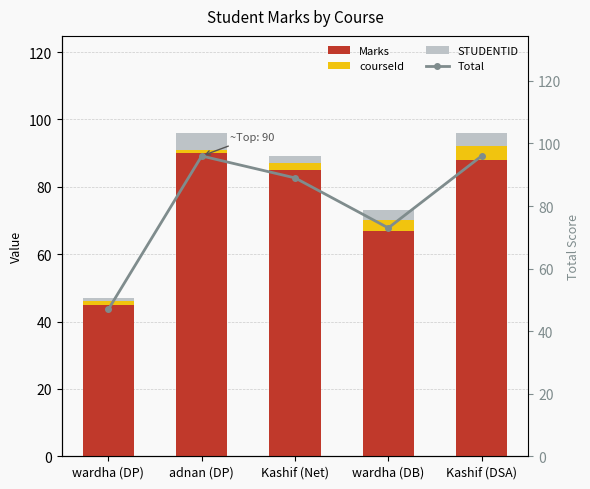

Which series has the widest spread of values?

Total